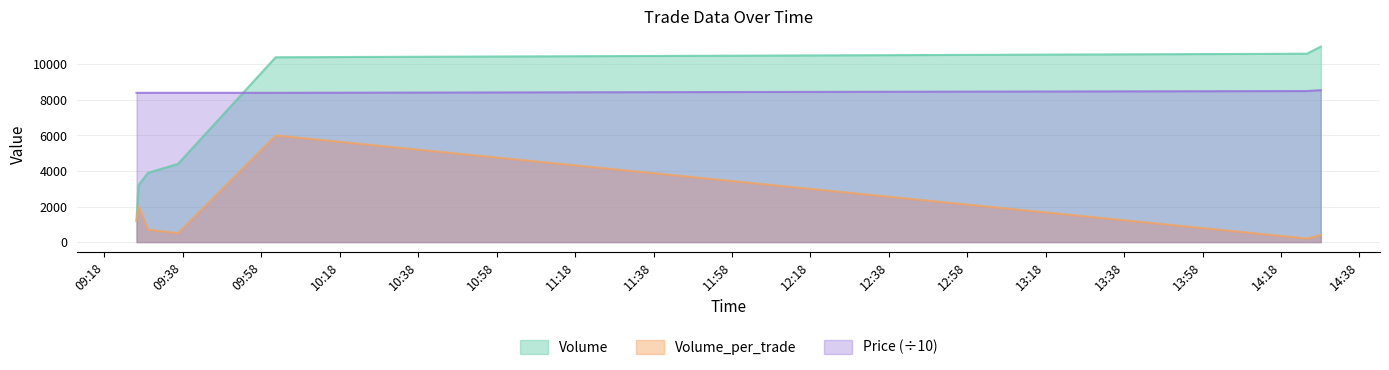

What is the difference between the Volume_per_trade values at 2021-10-17 09:26:39 and 2021-10-17 09:26:10?

800